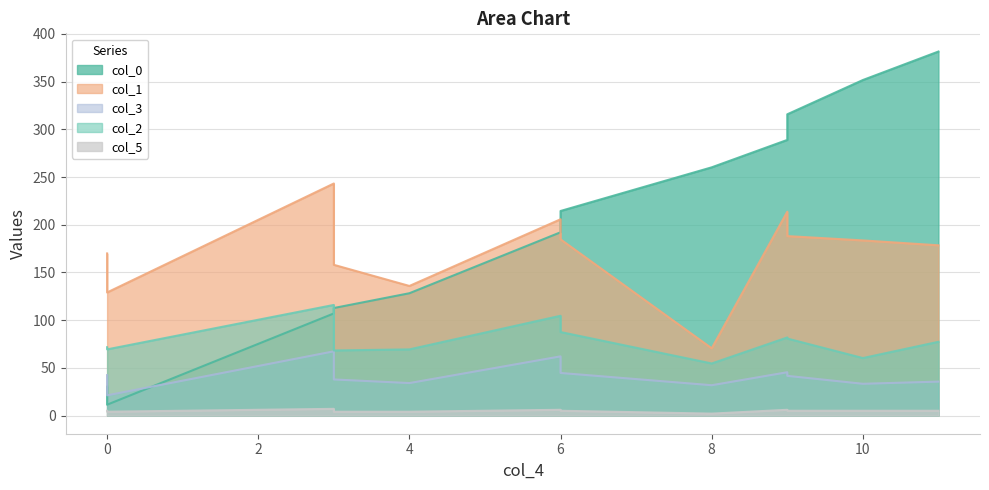

How many values in the col_1 series are below 183?

6